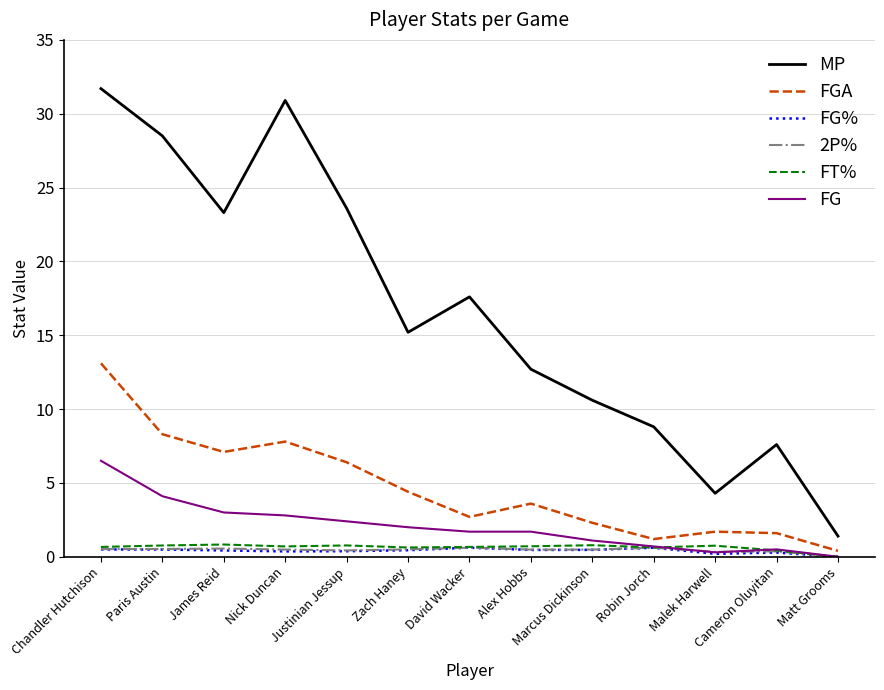

At which category is the sum across all series the highest?

Chandler Hutchison